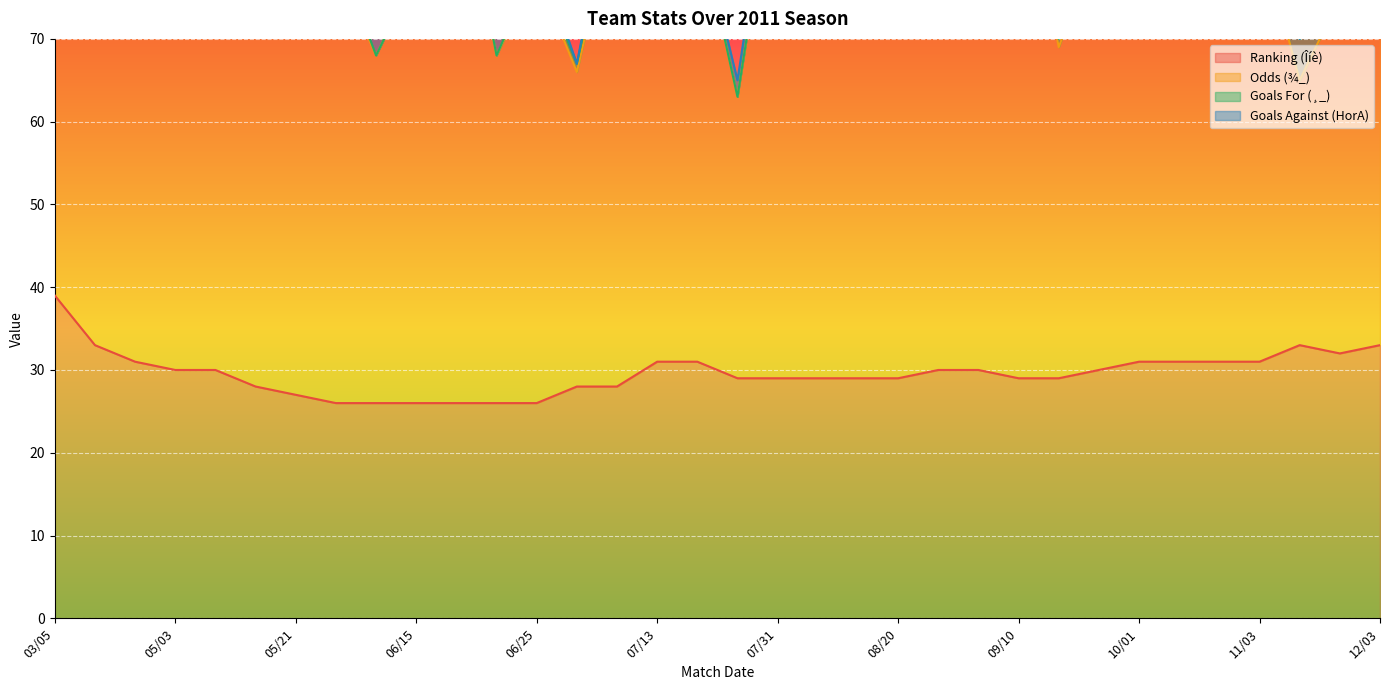

Which series has the largest total across all categories?

Odds (¾_)